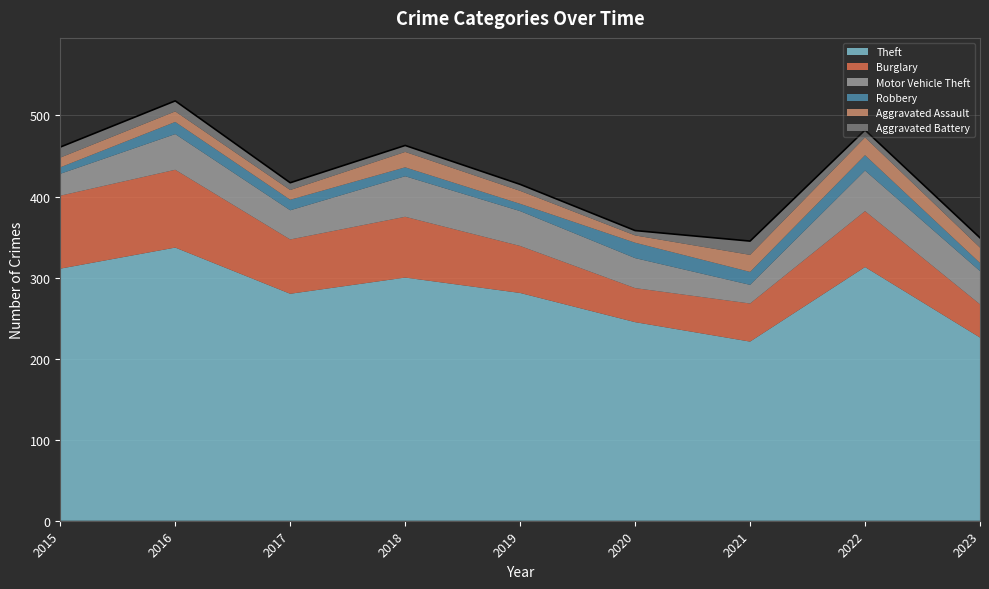

What is the difference between the highest and lowest values at 2021?

205